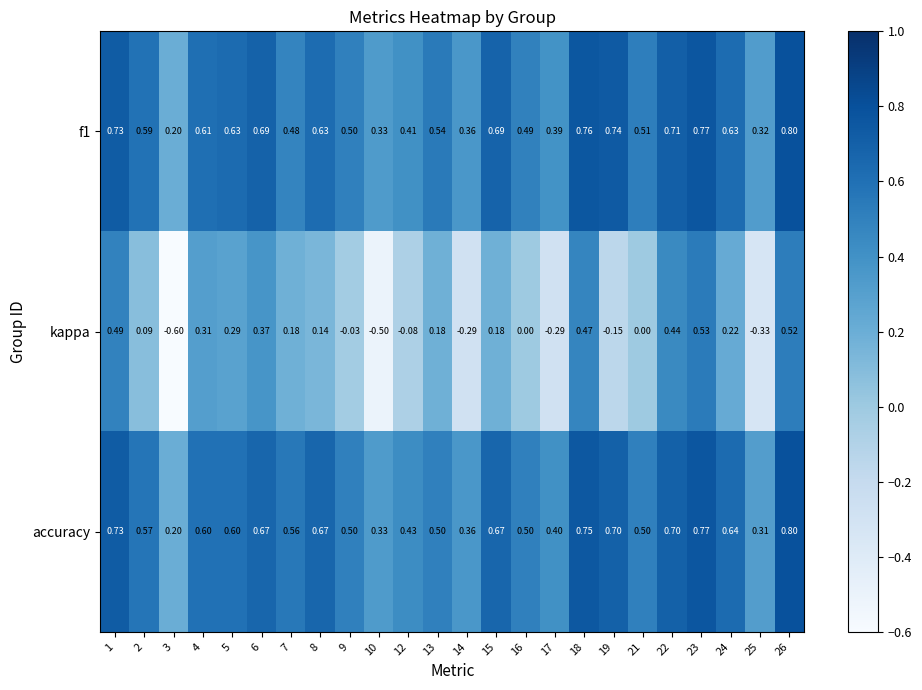

At 13, list the series in order from smallest to largest.

kappa, accuracy, f1